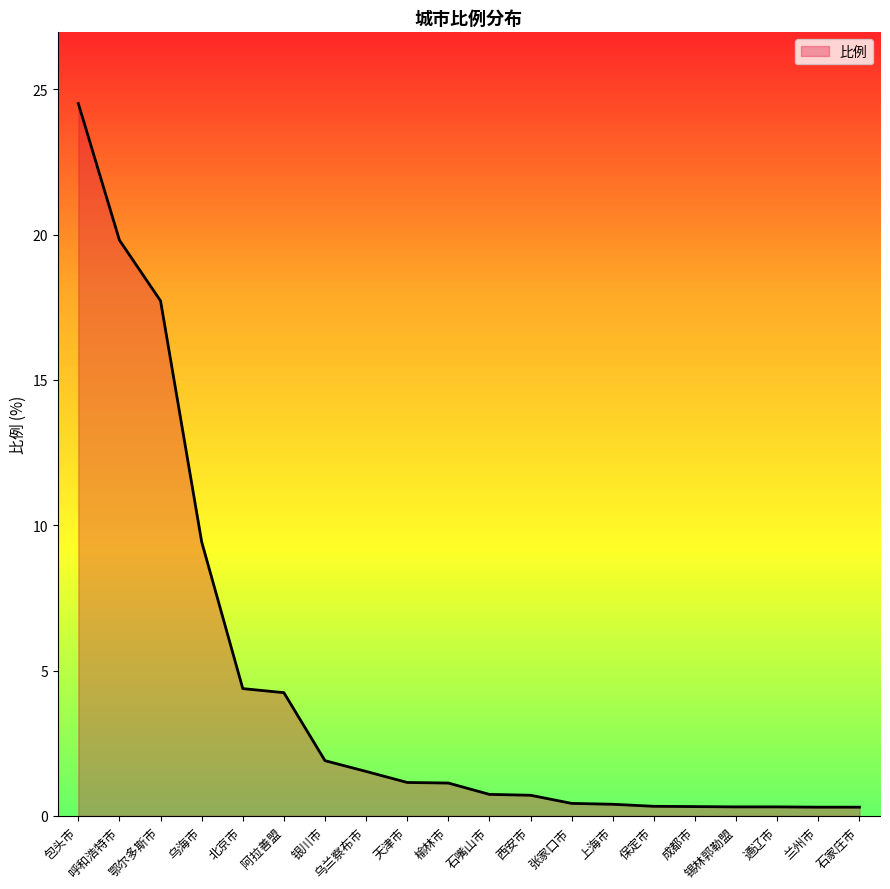

What is the maximum value shown in the chart?

24.5